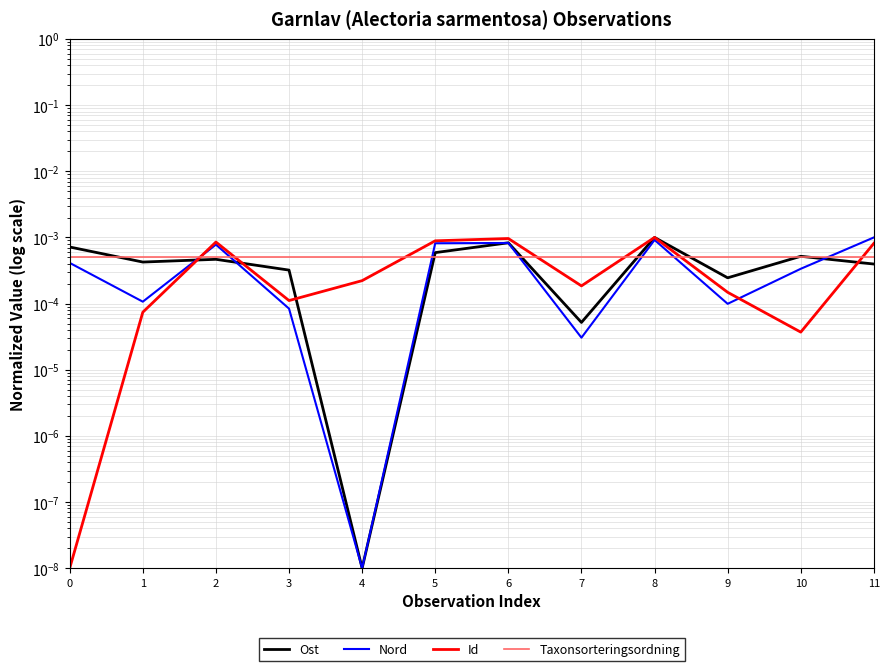

At how many categories does at least one series exceed 0?

12